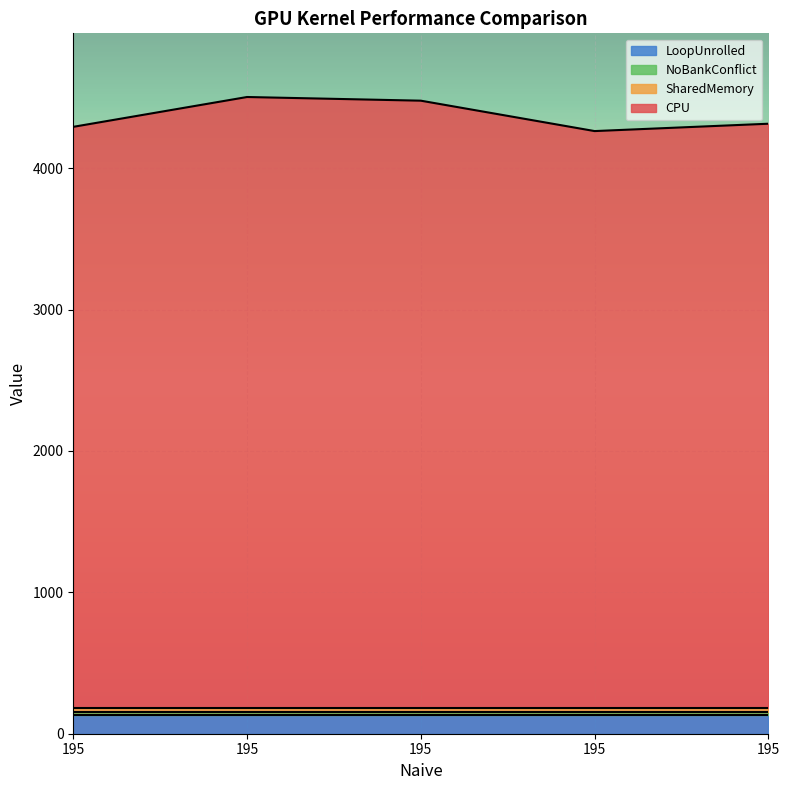

At which category is the sum across all series the highest?

195